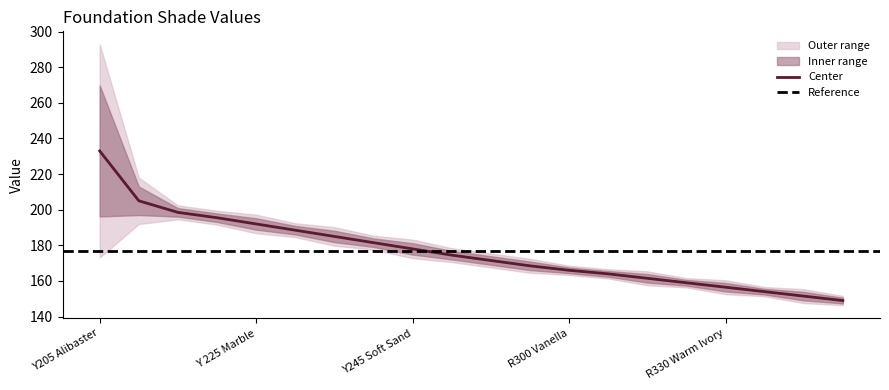

What is the value of the 12th point from the left?

168.5